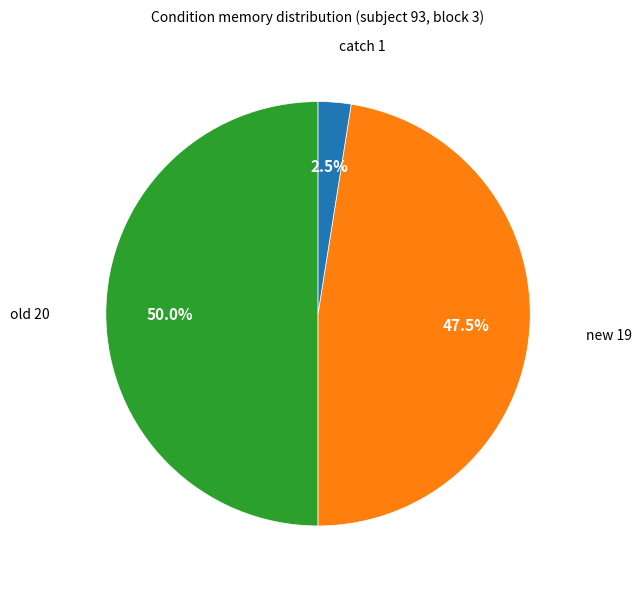

How many segments does this pie chart have?

3